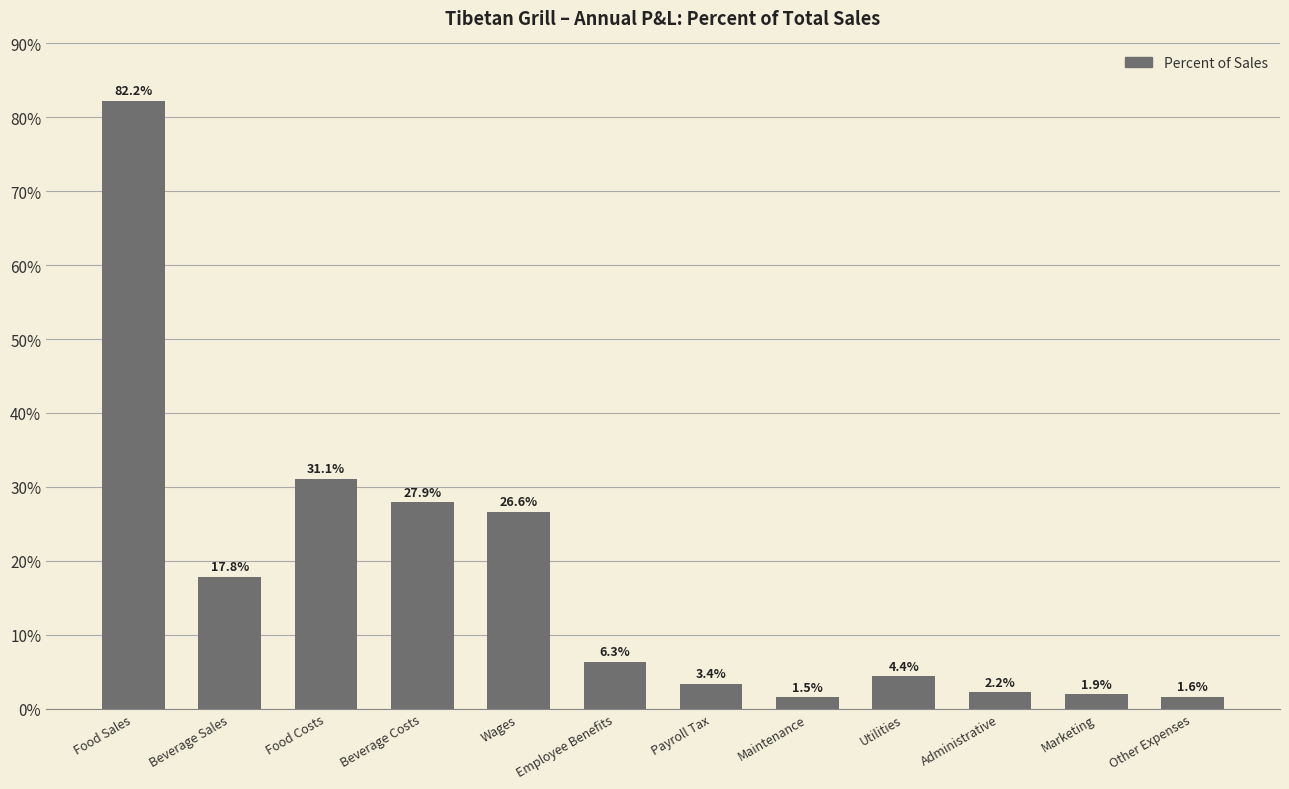

What position from the left is Wages?

5